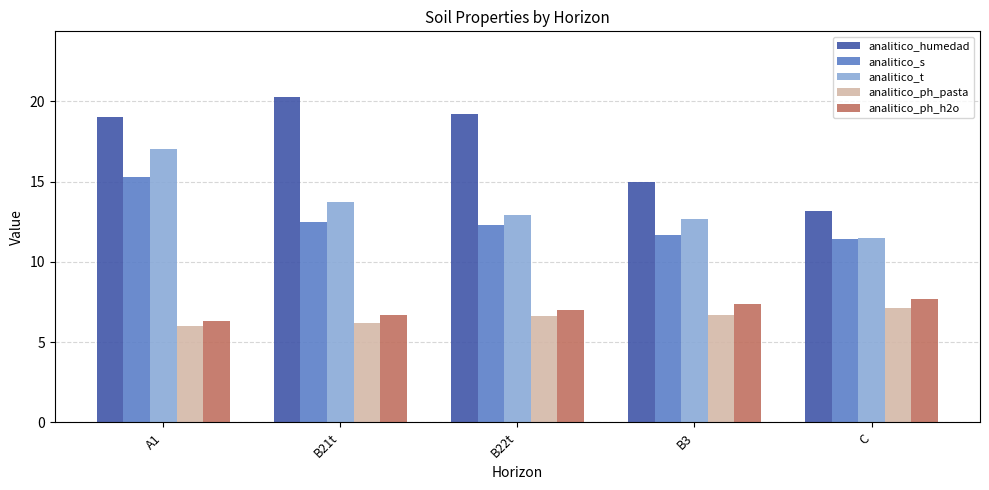

What is the sum of the analitico_ph_h2o values at B3 and B22t?

14.4